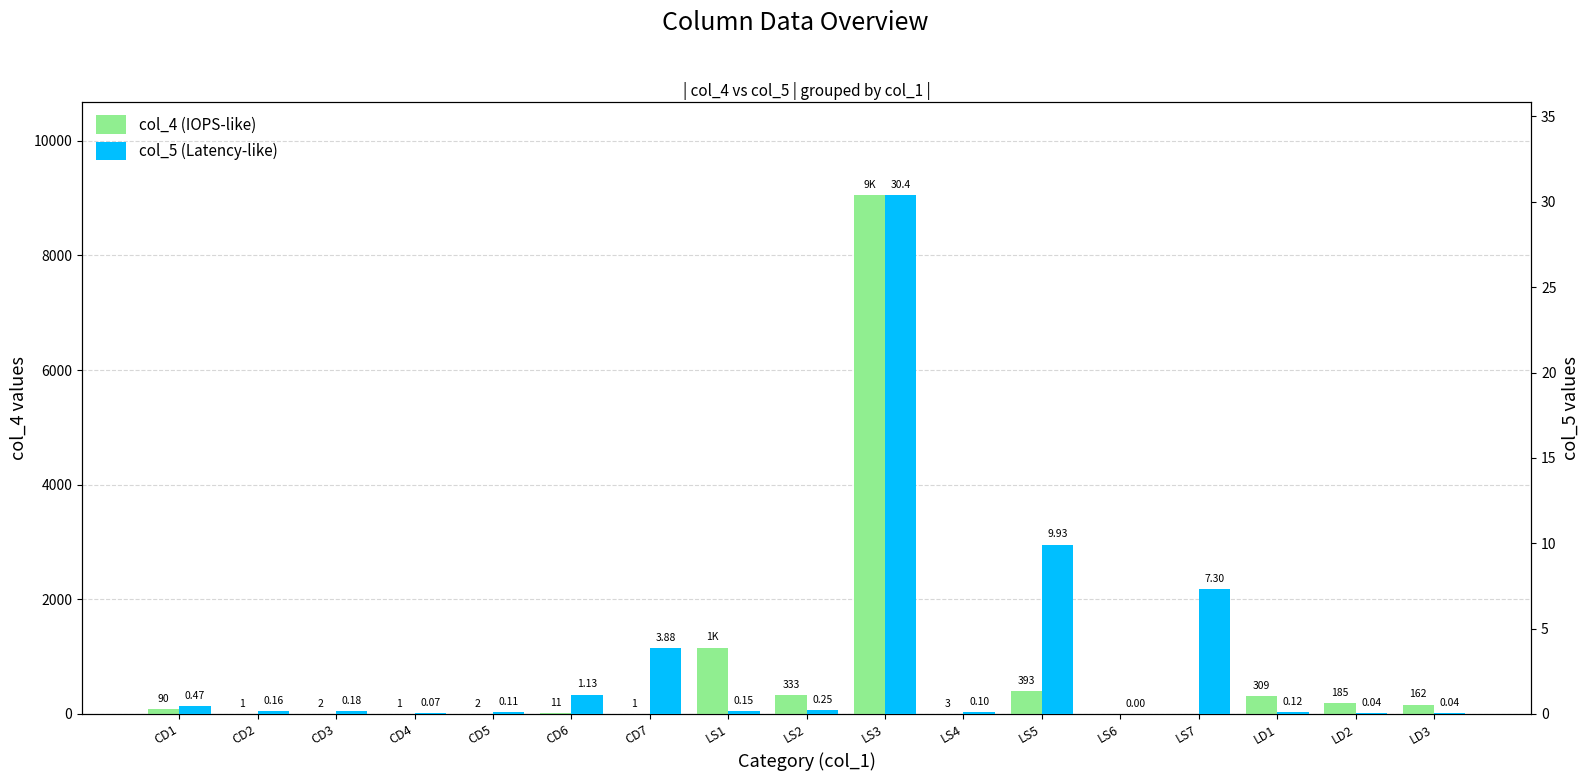

At which category is the sum across all series the highest?

LS3